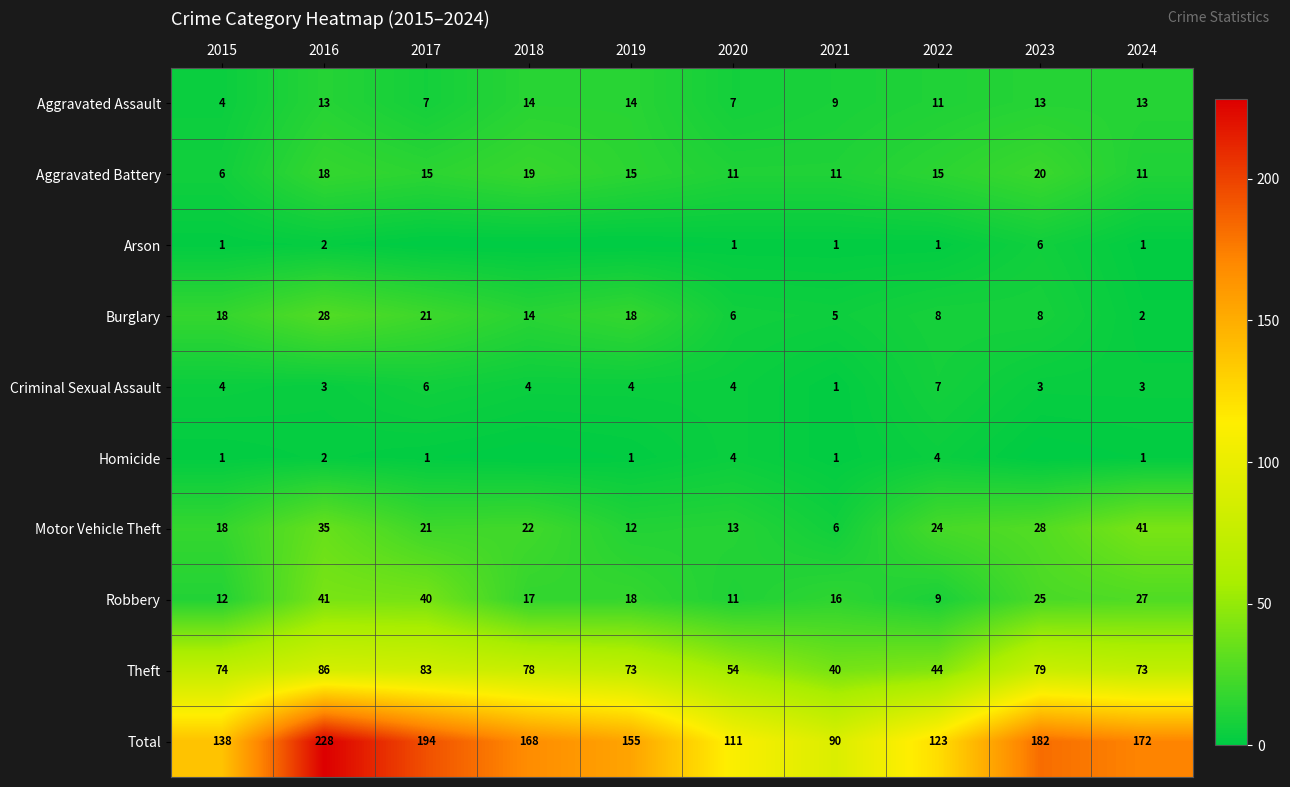

Which series changed the most between 2015 and 2022?

Theft